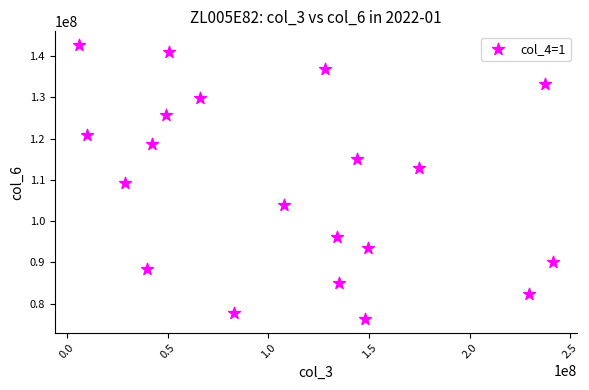

What is the range of X values (max minus min)?

236016440